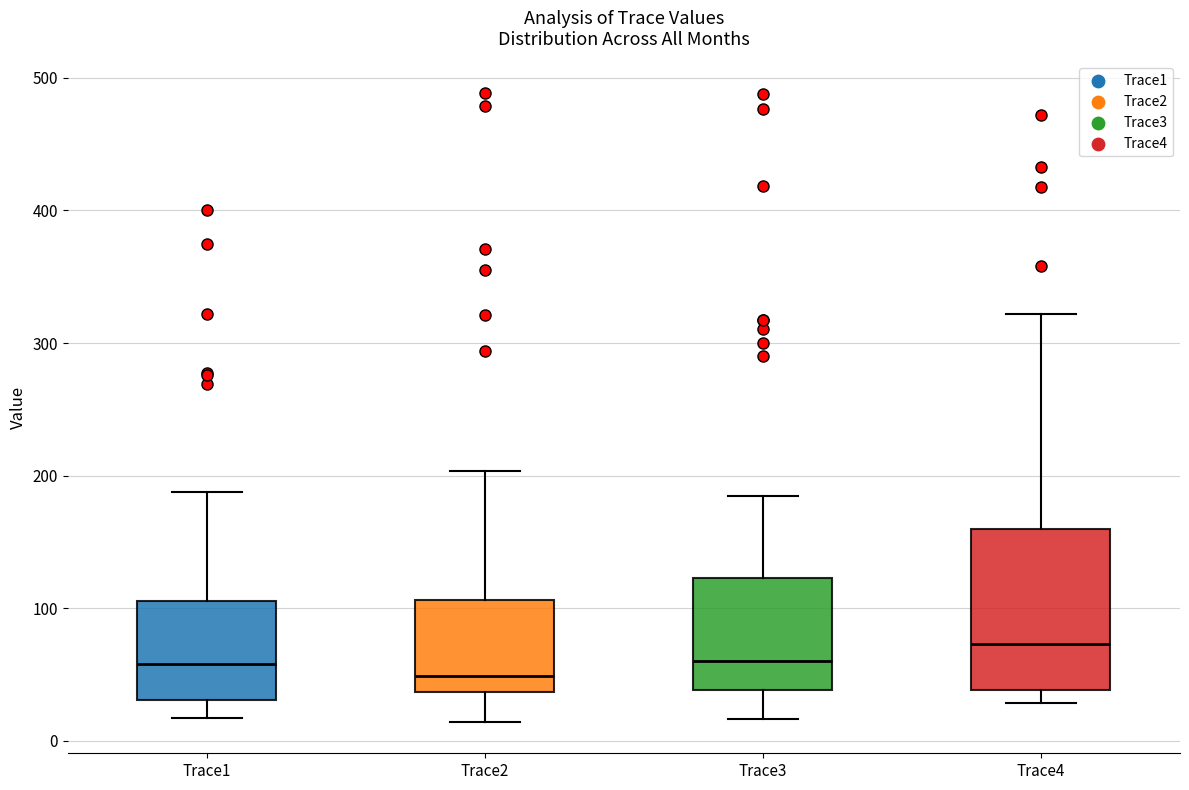

Comparing the boxes themselves (not the whiskers), which one is the tallest?

Trace4